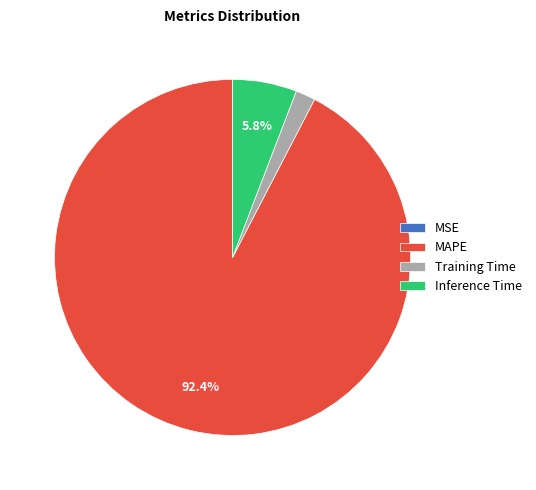

Approximately how many times larger is the value at Inference Time compared to Training Time?

3.2